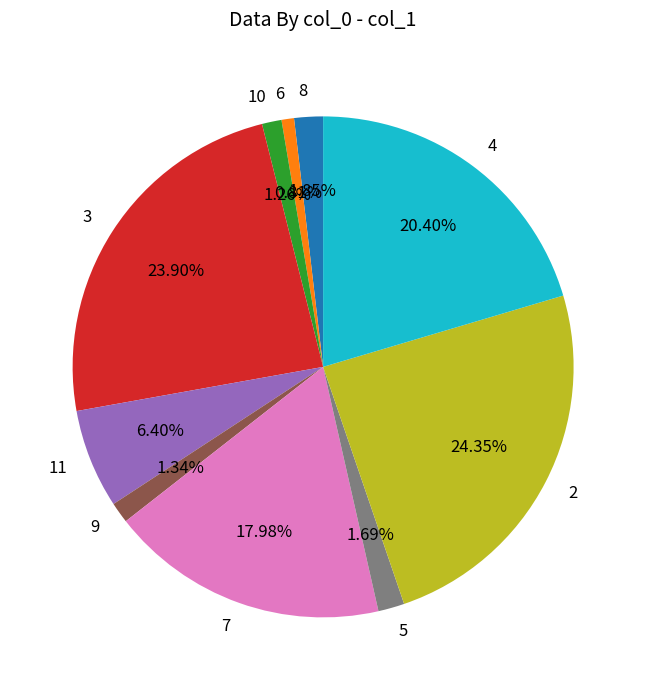

Do 4 and 3 together represent more than half of the pie?

No